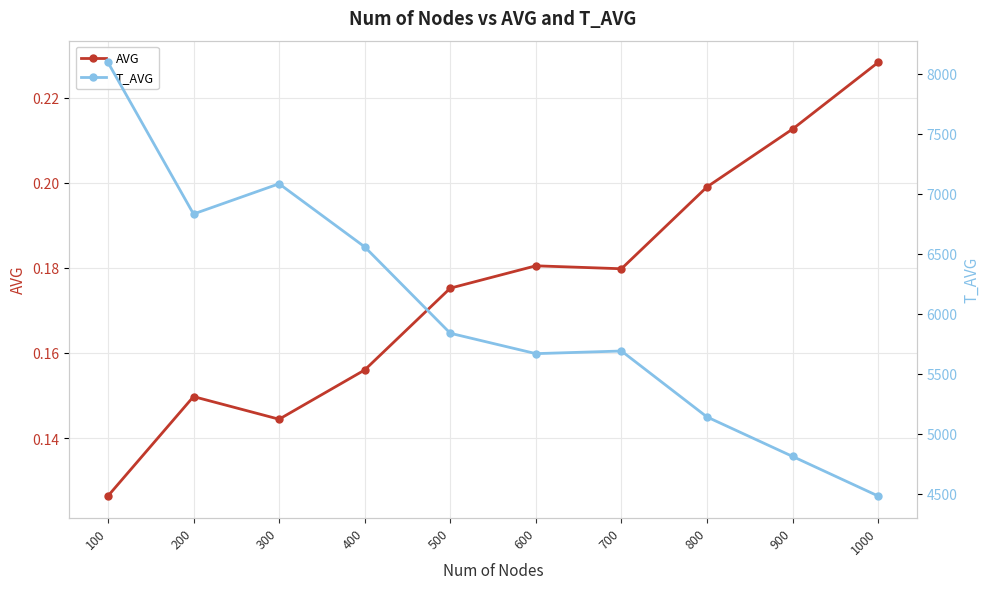

What is the difference between the highest and lowest values at 600?

5666.8